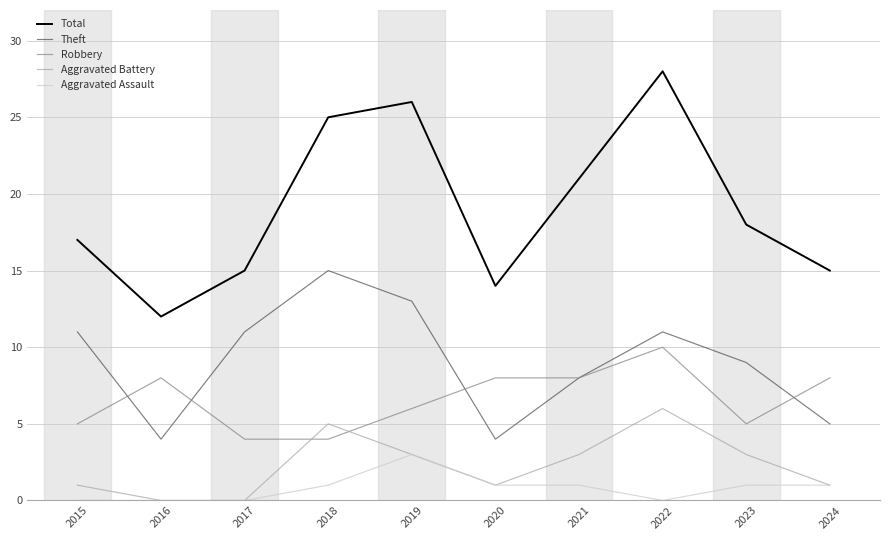

True or false: Total and Robbery cross at least once.

False